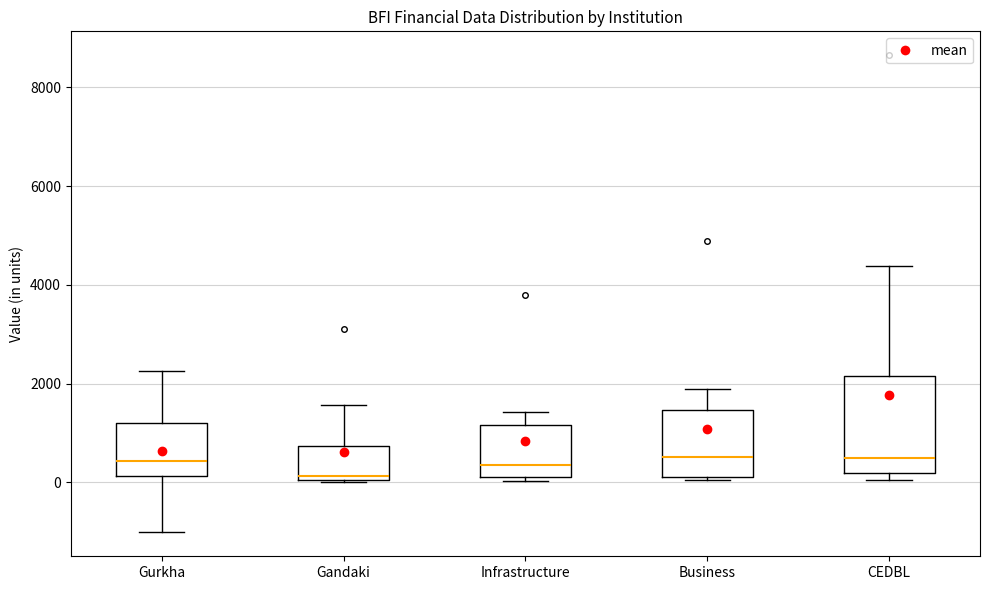

Reading left to right, read every box against the y-axis: the position of its median line, the range the box covers, and the ends of its whiskers. The values are not printed on the chart, so give them approximately, as read against the axis.

Gurkha: median 400, box 200 to 1200, whiskers -1000 to 2200
Gandaki: median 200, box 0 to 800, whiskers 0 to 1600
Infrastructure: median 400, box 200 to 1200, whiskers 0 to 1400
Business: median 600, box 200 to 1400, whiskers 0 to 1800
CEDBL: median 400, box 200 to 2200, whiskers 0 to 4400